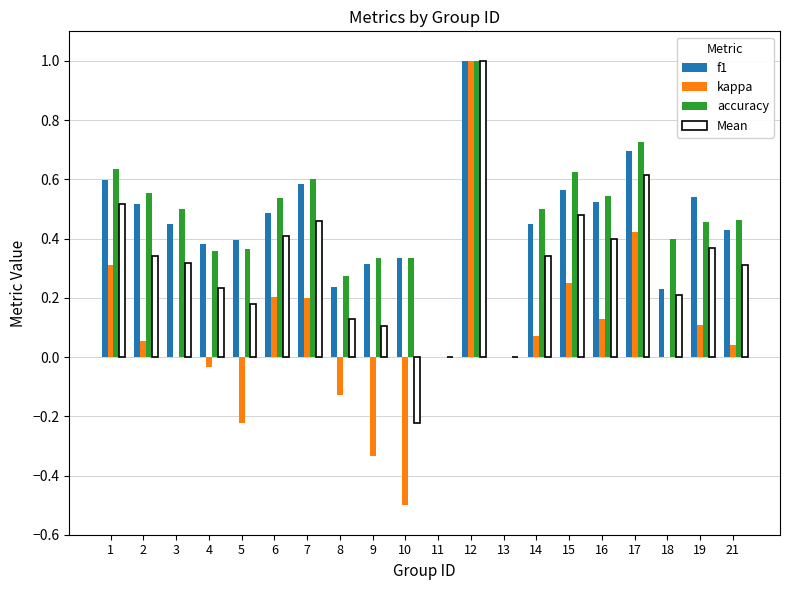

At which category is the sum across all series the highest?

12